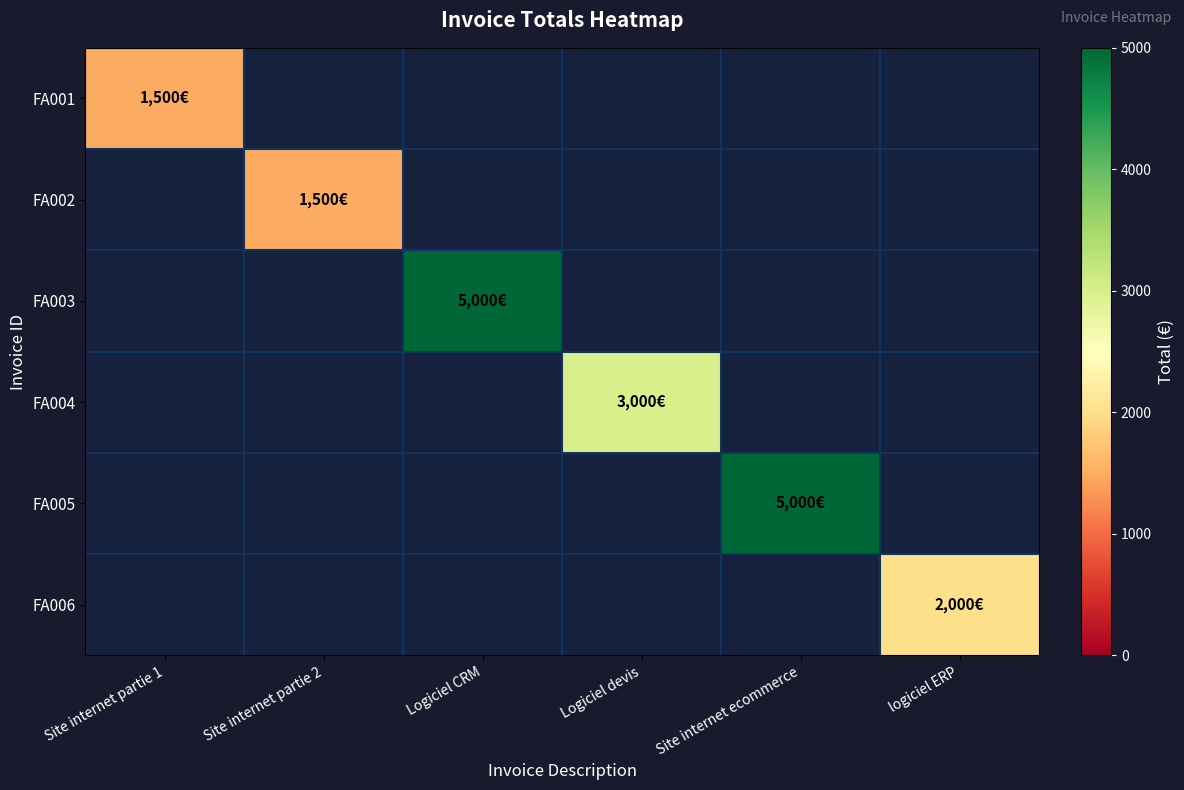

How many data points does each series have?

6